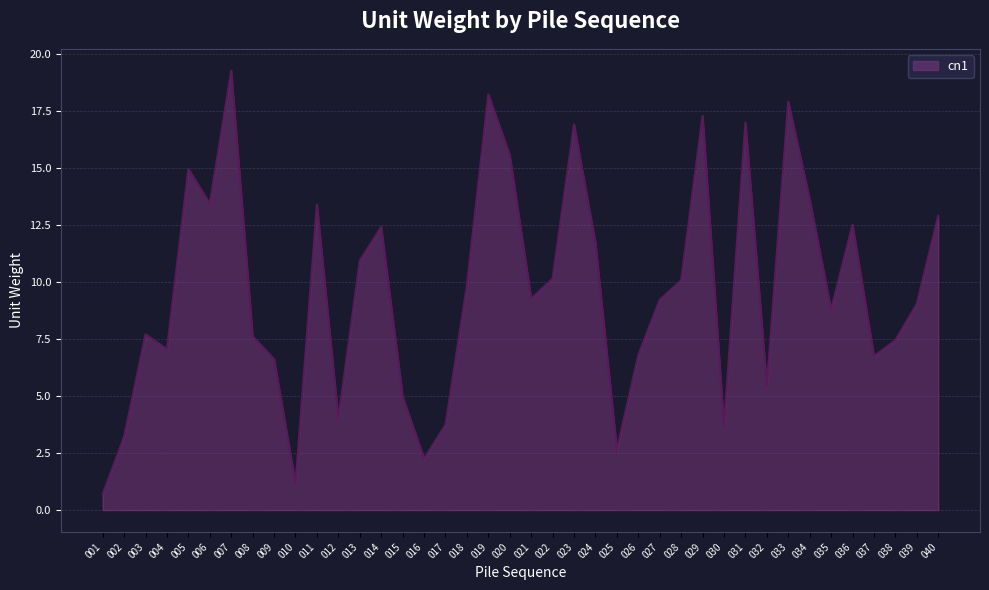

Is it true that the value at 007 is 19.3?

True